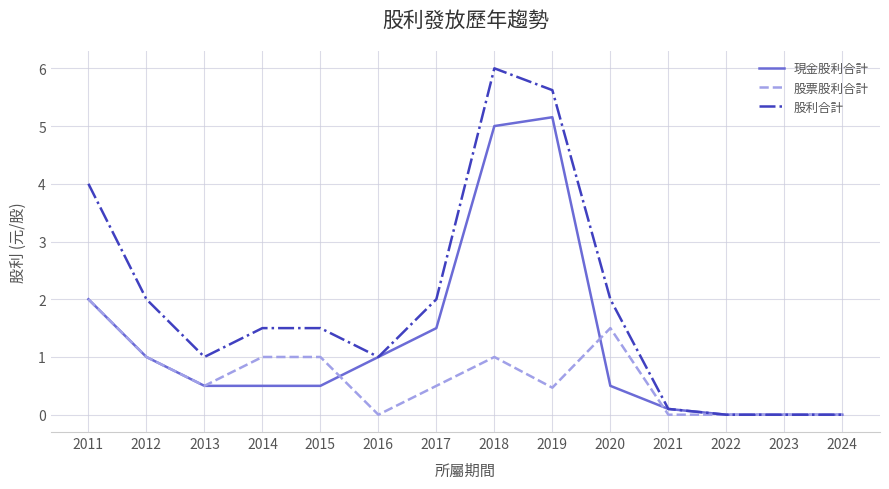

What is the approximate value of 股利合計 at 2012?

2.0